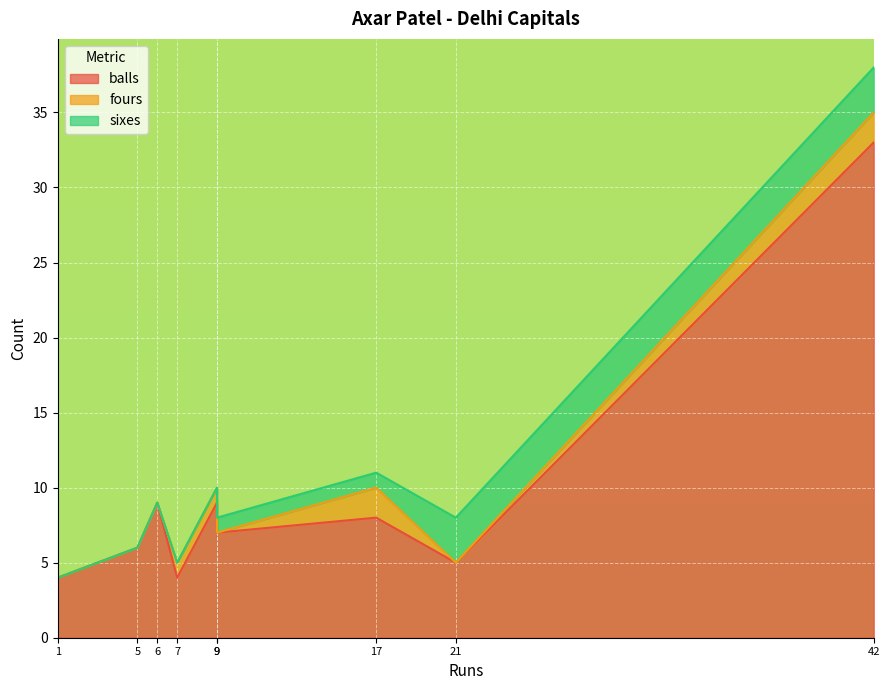

True or false: balls and sixes cross at least once.

False